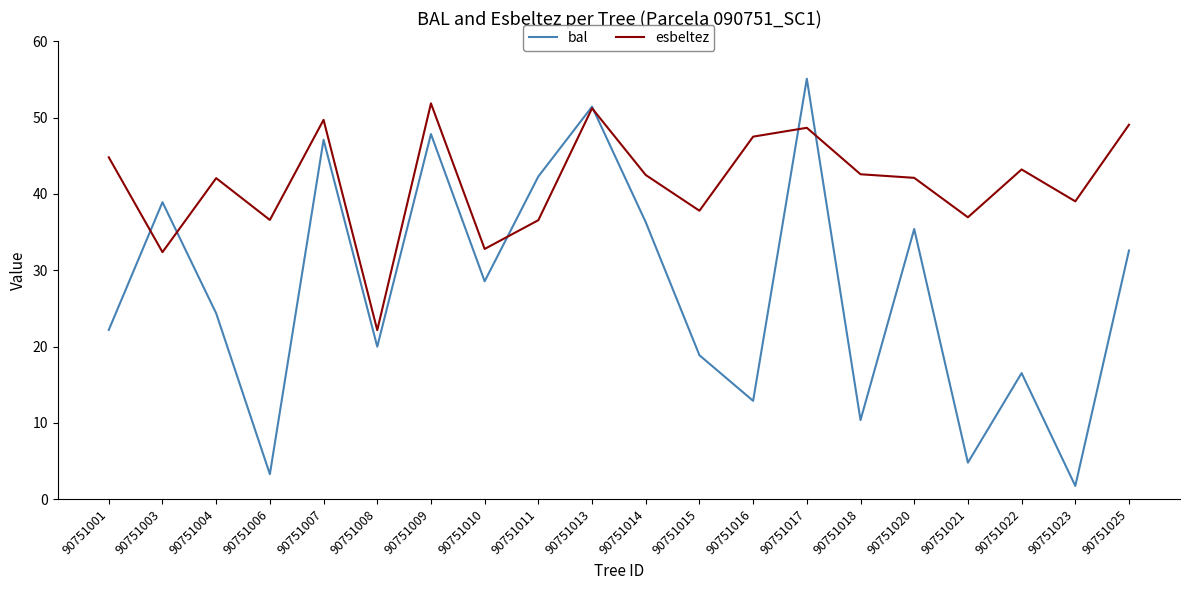

Is it true that esbeltez equals 68.5 at 90751009?

False